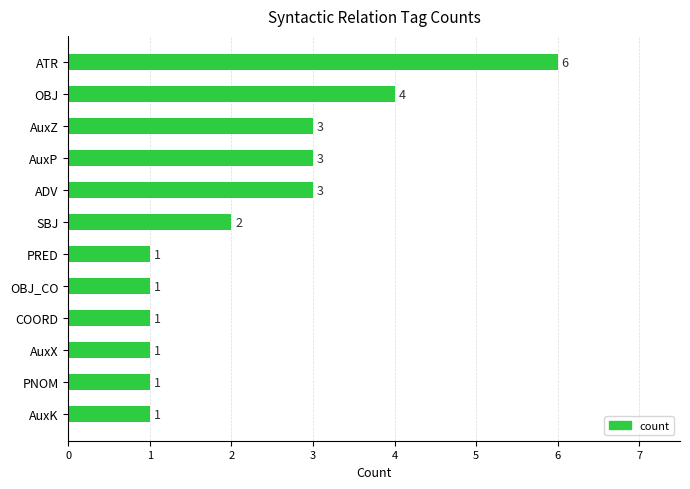

Reading bottom to top, transcribe all the data shown in this chart.

1	1	1	1	1	1	2	3	3	3	4	6